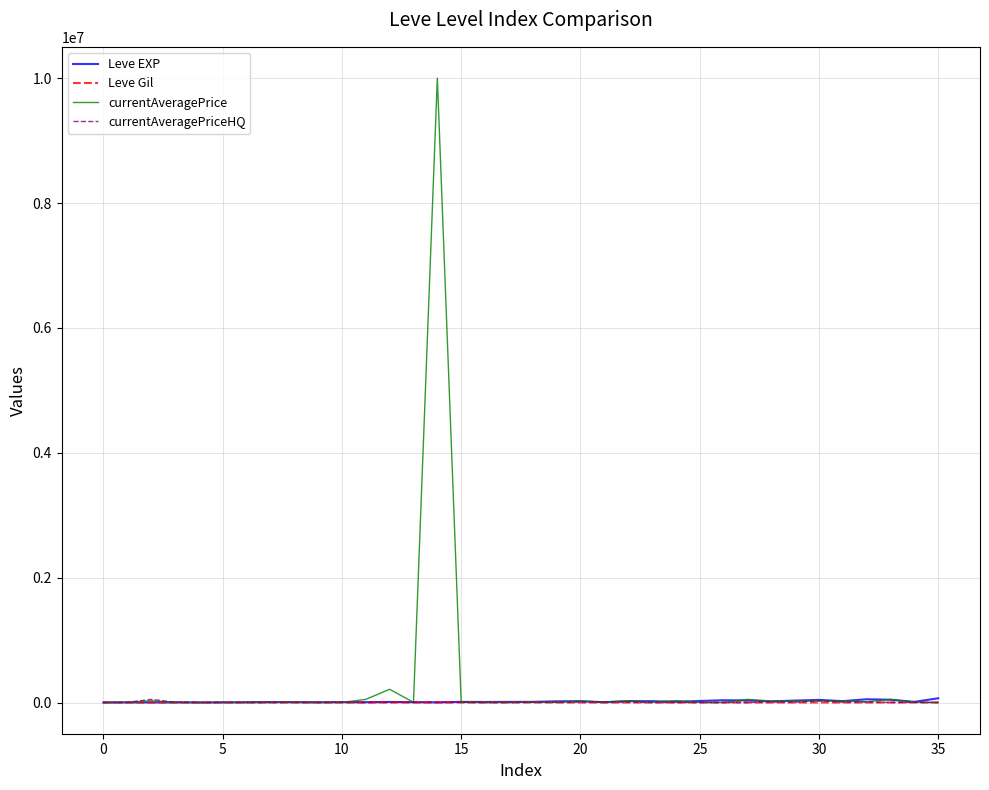

Which series has the largest range (max minus min)?

currentAveragePrice